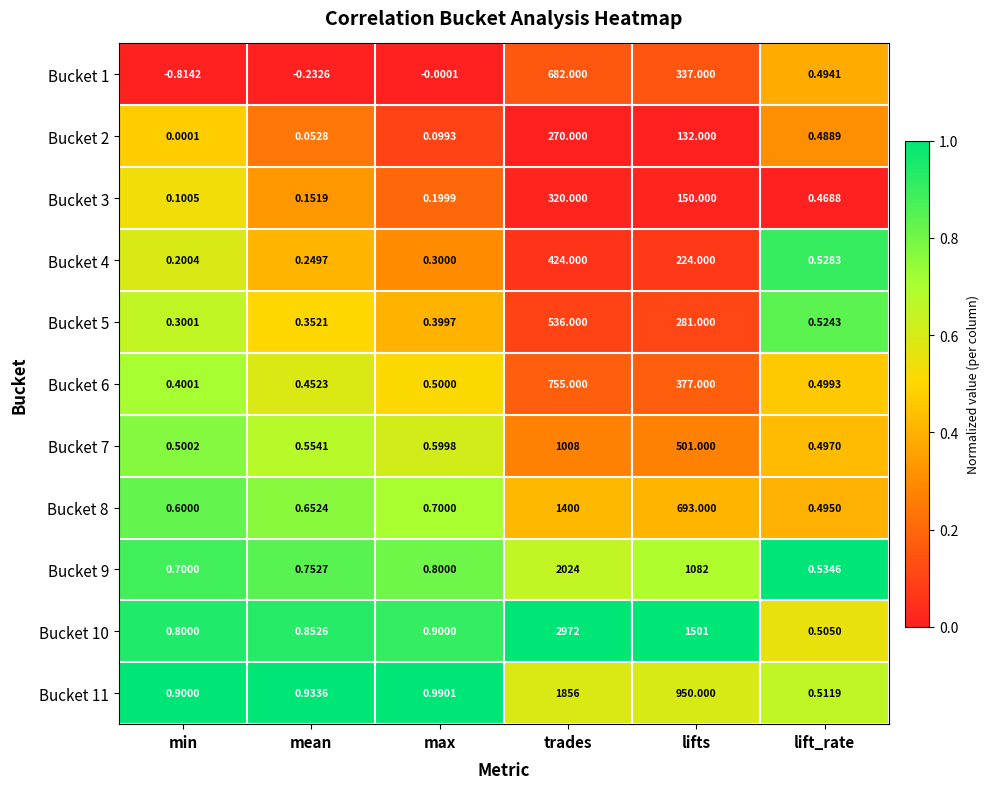

Which series has the largest total across all categories?

Bucket 10